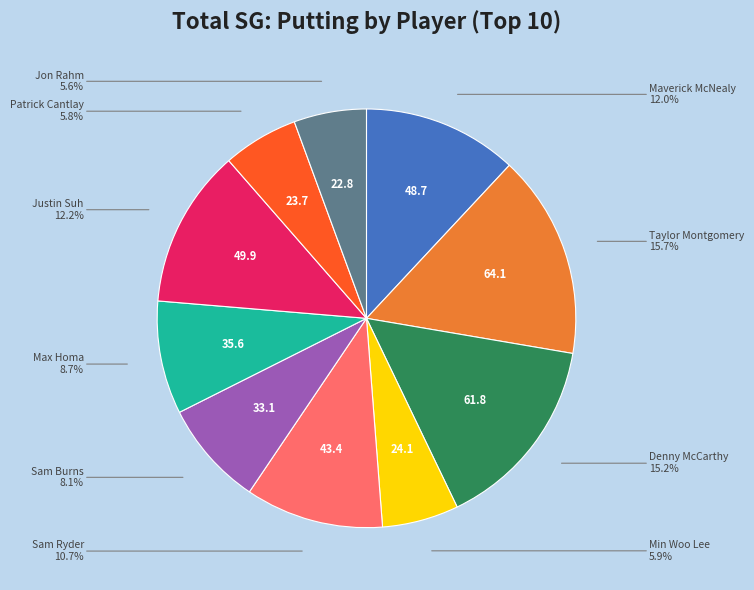

Does any single category account for the majority?

No